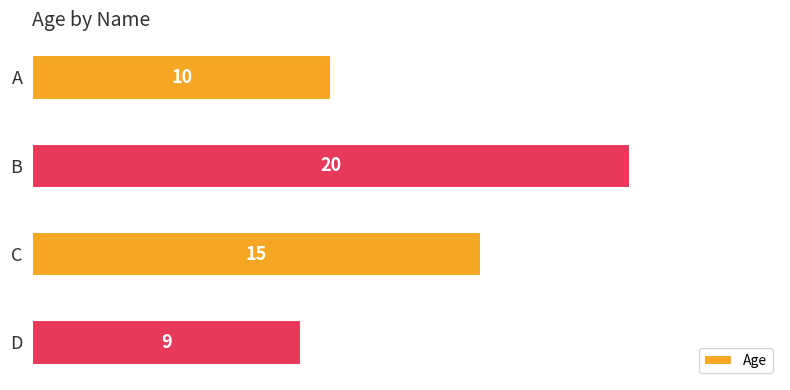

What is the difference between the maximum and minimum values?

11